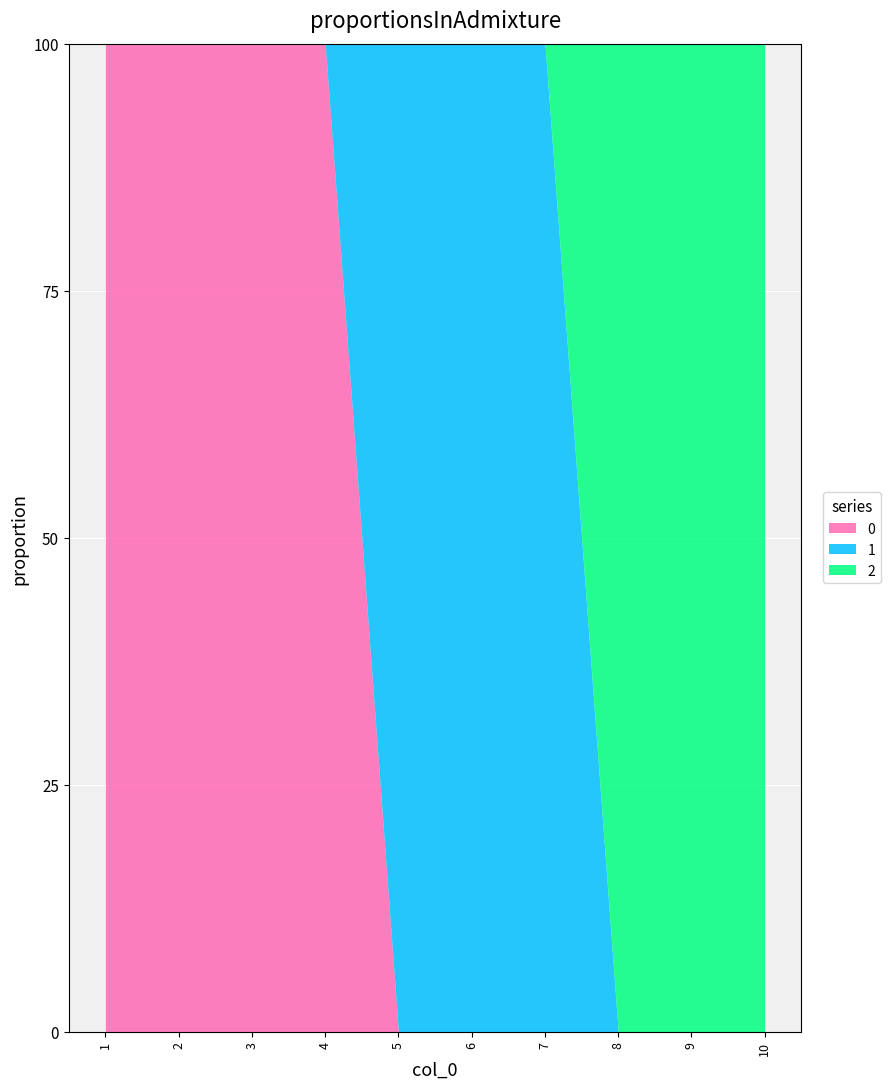

What is the difference between the maximum and second lowest values in the 0 series?

1